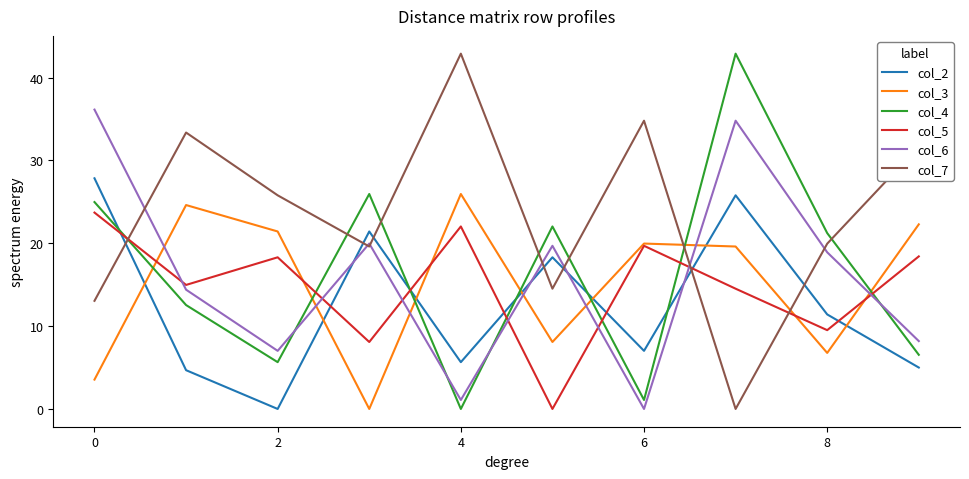

True or false: col_5 and col_4 cross at least once.

True